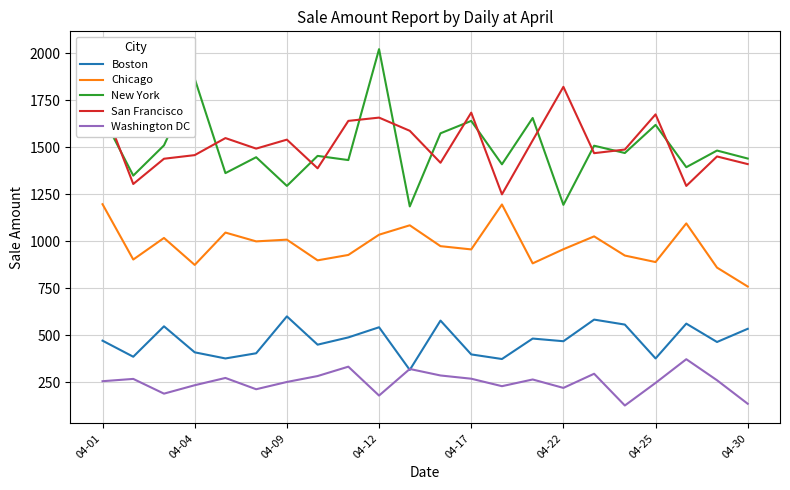

Is this an area chart (filled region under the line)?

No